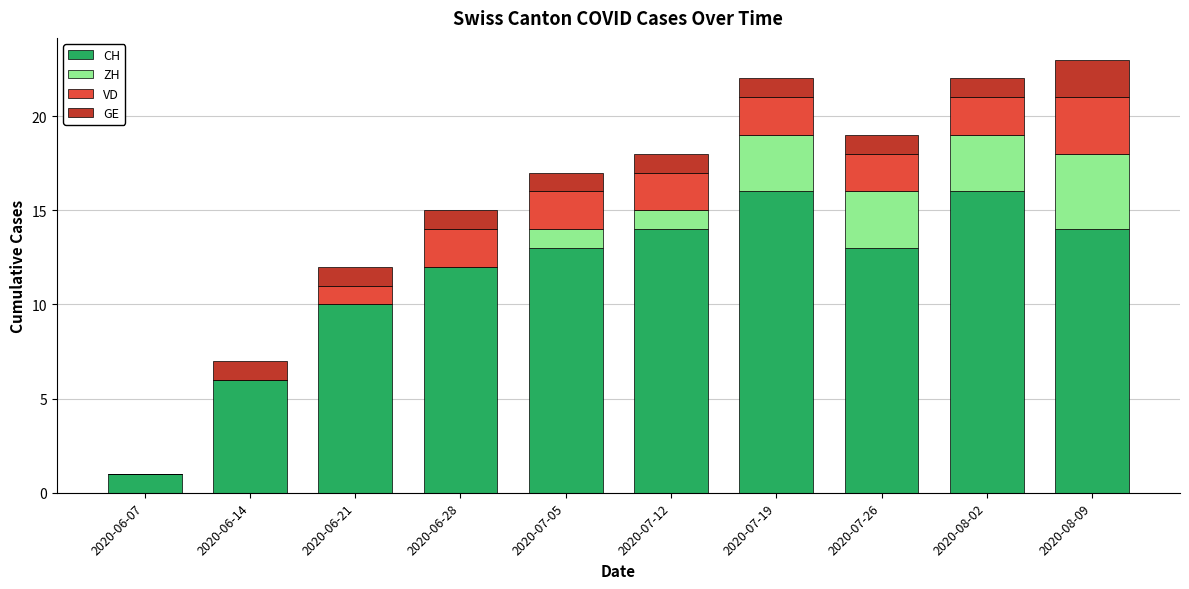

What is the sum of the CH values at 2020-06-21 and 2020-06-14?

16